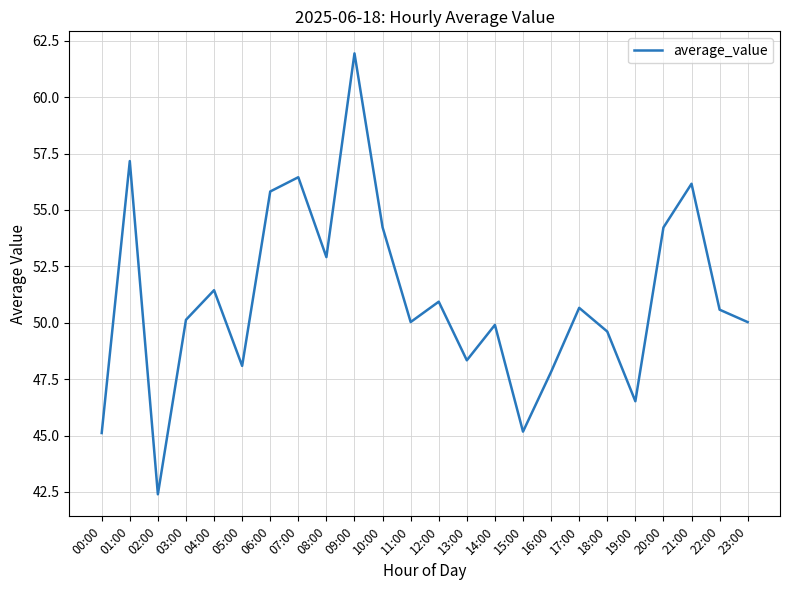

What is the approximate value at 22:00?

50.6